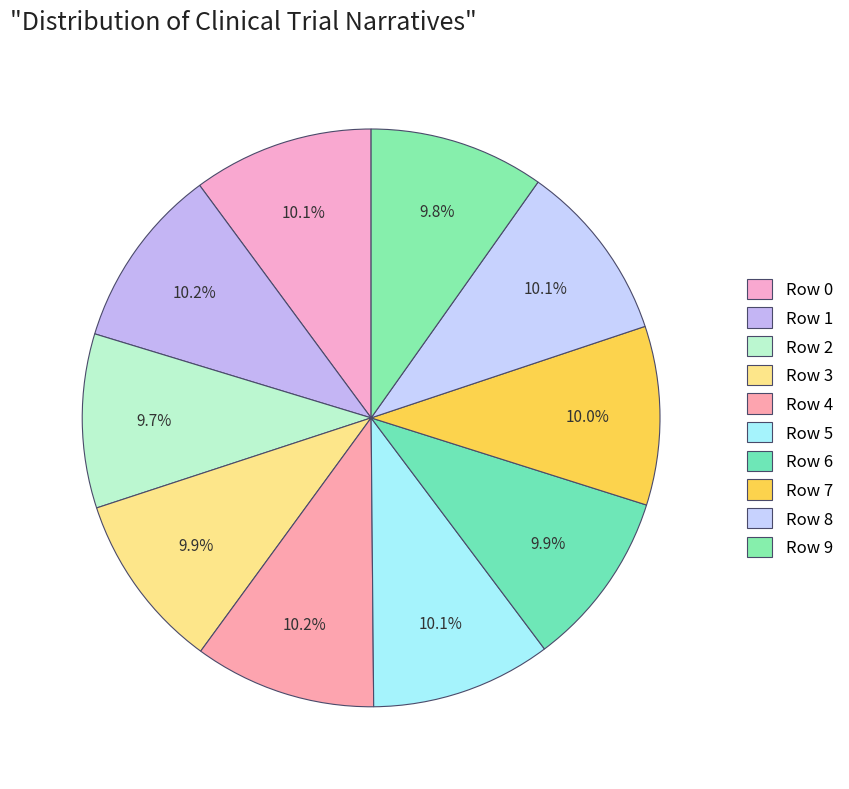

To the nearest percent, what portion does Row 3 represent?

10%